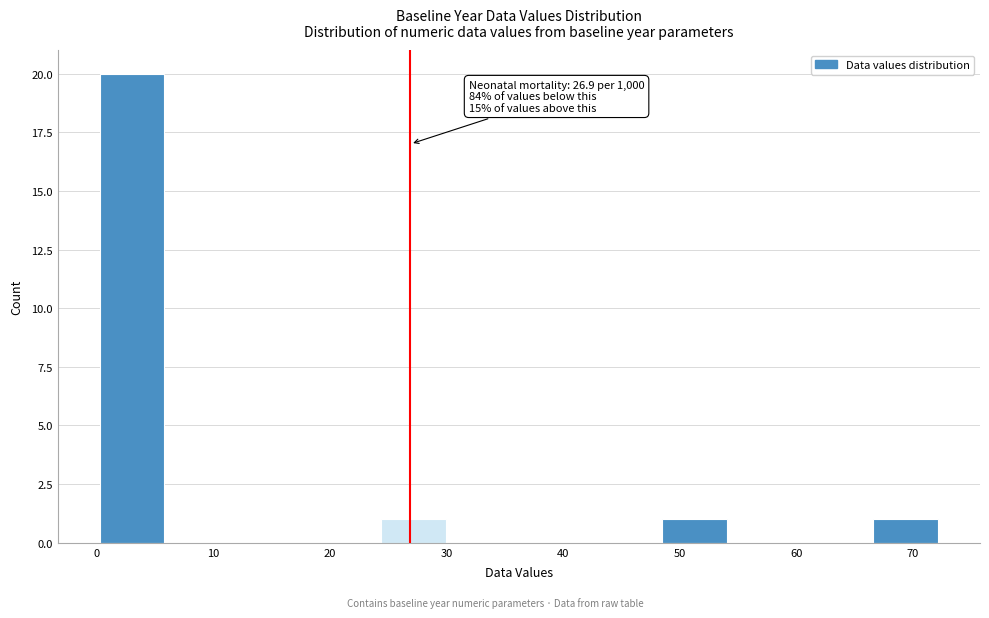

Over which range of the x-axis is the bar tallest?

0 to 6